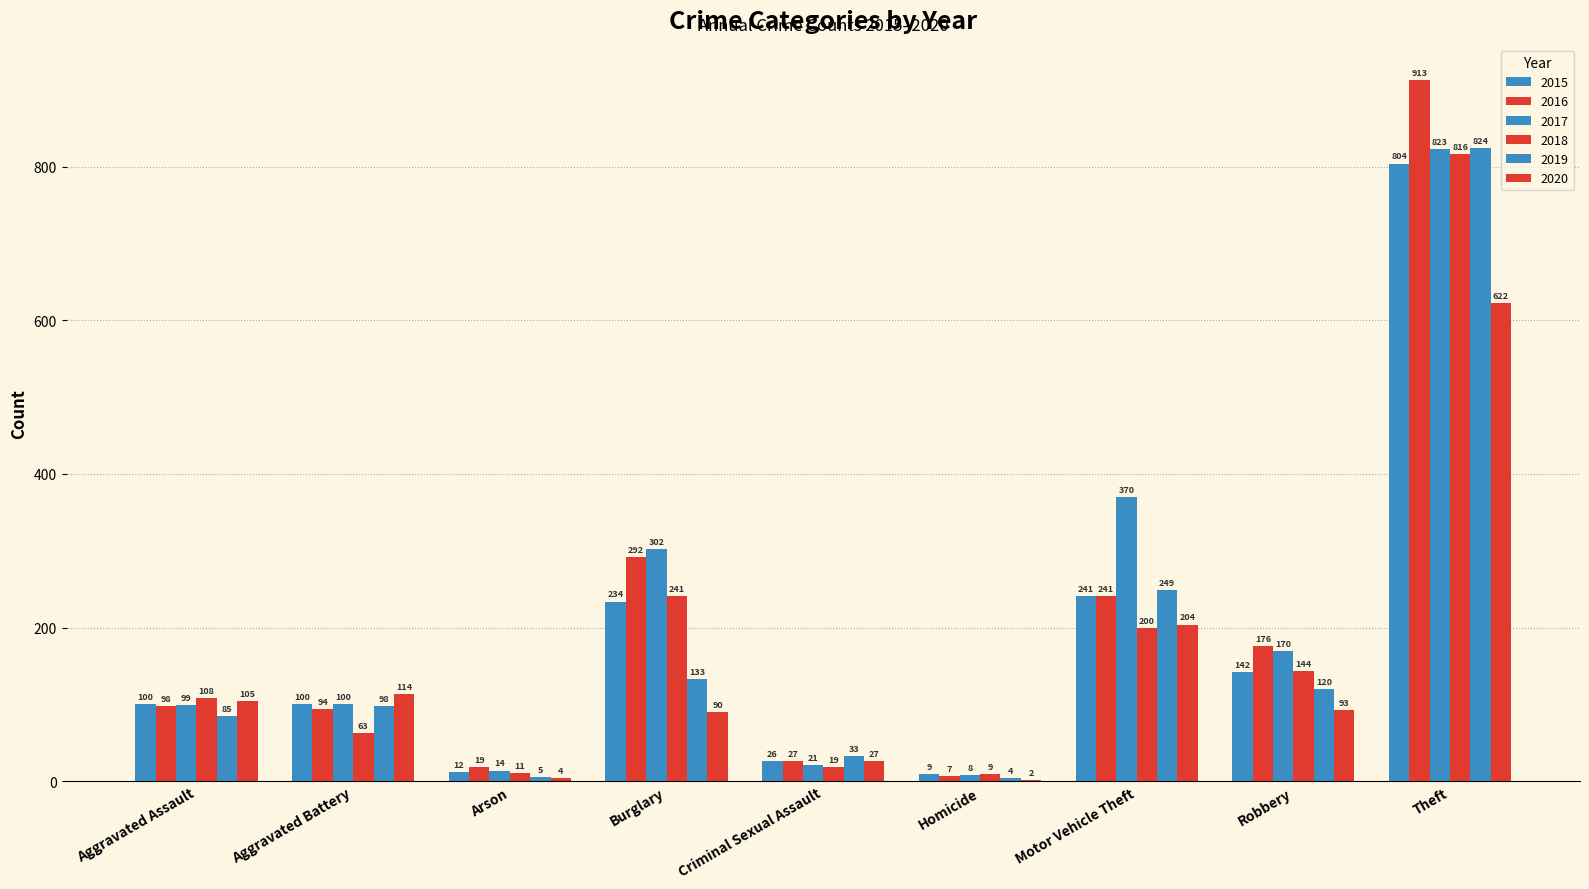

True or false: 2018 has a value of 19 at Arson.

False